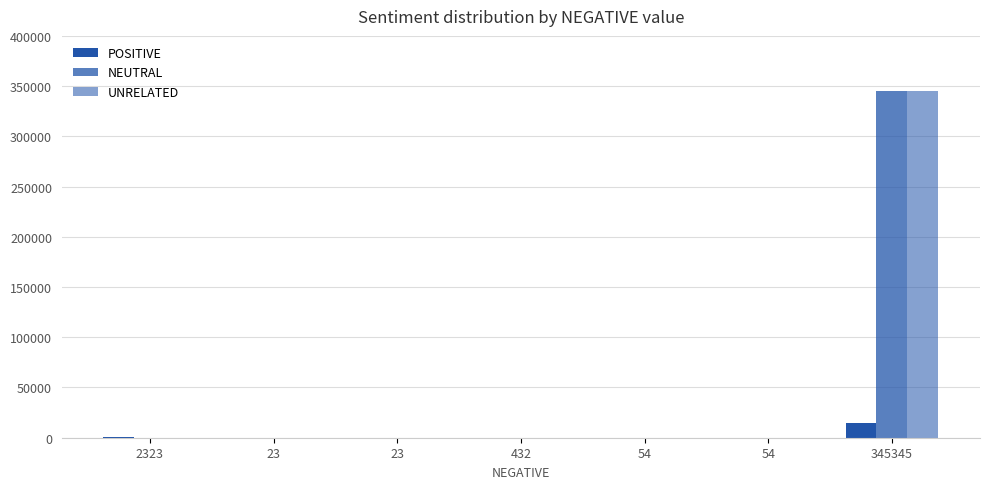

How many groups of bars are there?

7